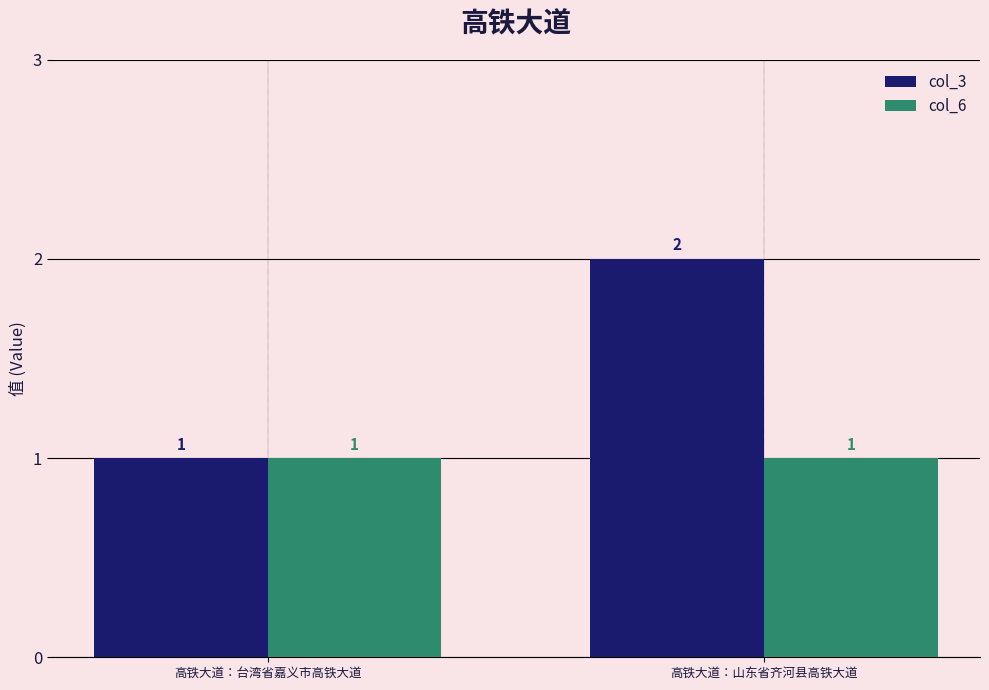

What is the label of the 1st bar from the right?

高铁大道：山东省齐河县高铁大道